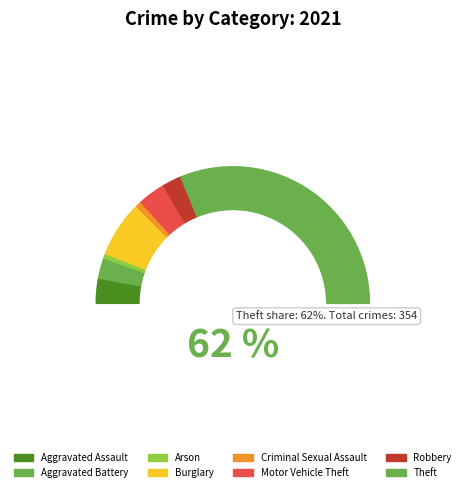

Is it true that Burglary is 13% of the pie?

True